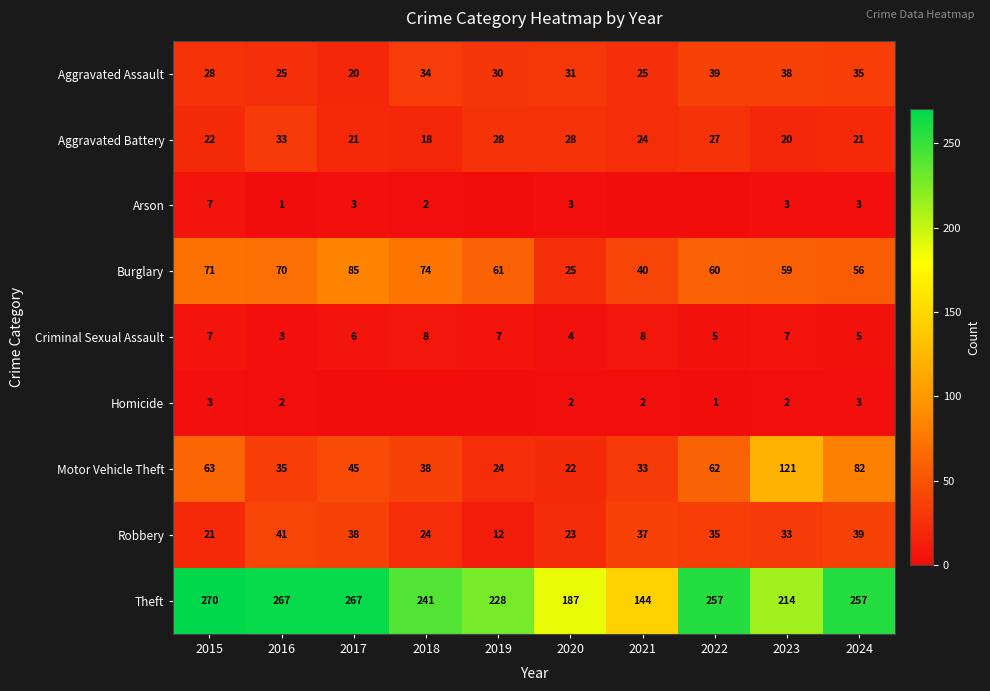

Rank the categories by Robbery value from lowest to highest.

2019, 2015, 2020, 2018, 2023, 2022, 2021, 2017, 2024, 2016